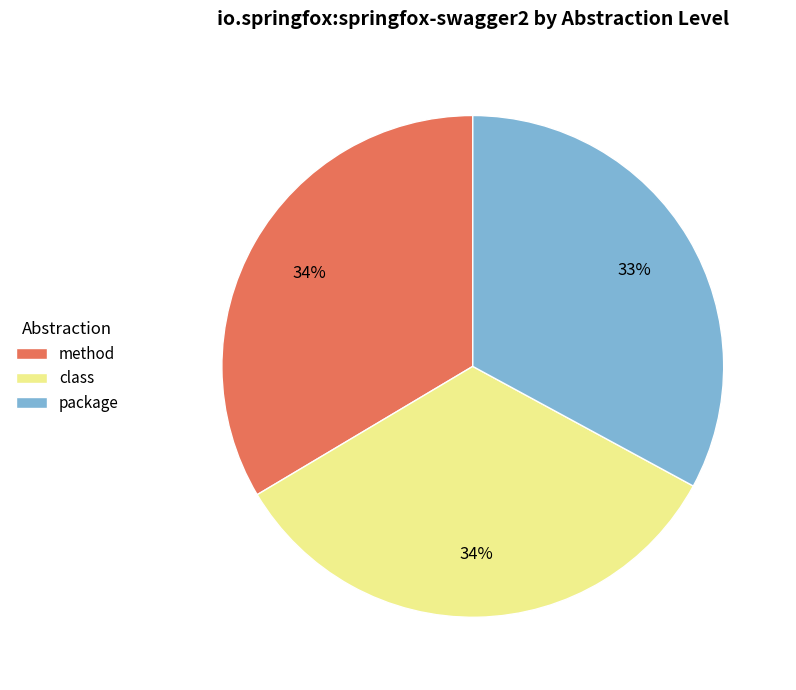

Count the number of slices in the pie.

3